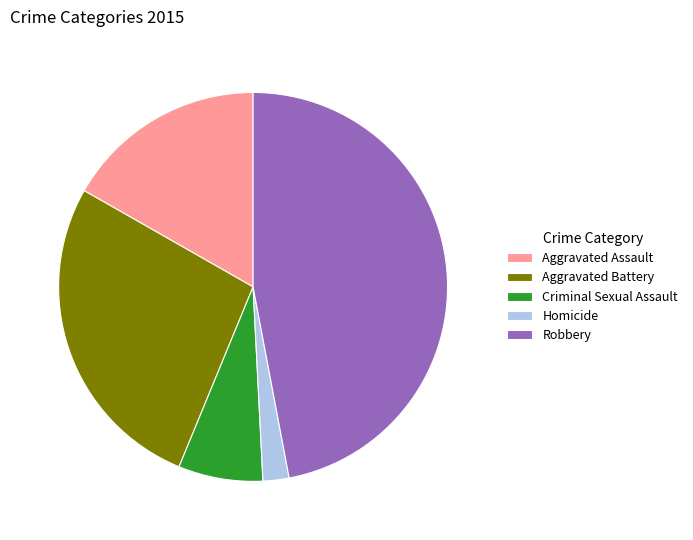

What is the smallest slice in the pie chart?

Homicide